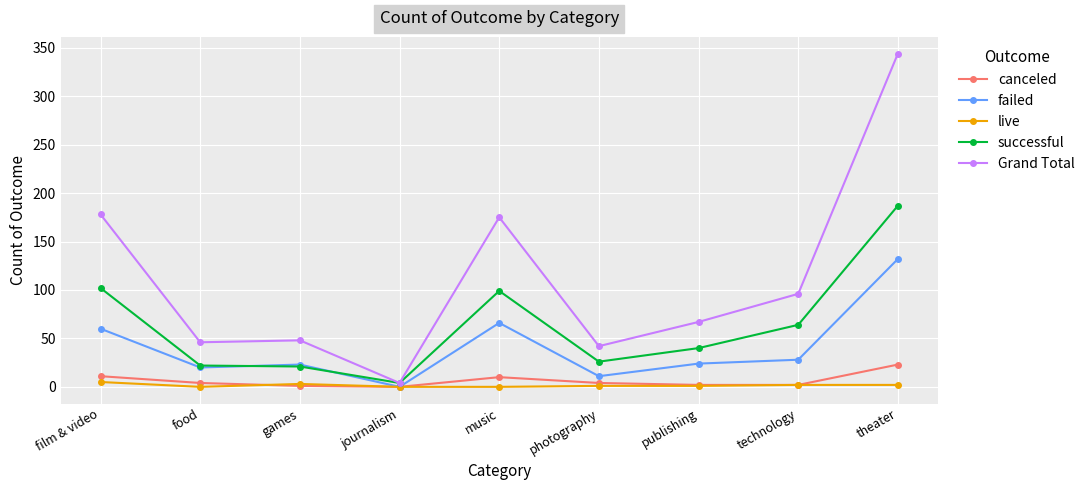

Rank the series by their maximum value, from lowest to highest.

live, canceled, failed, successful, Grand Total